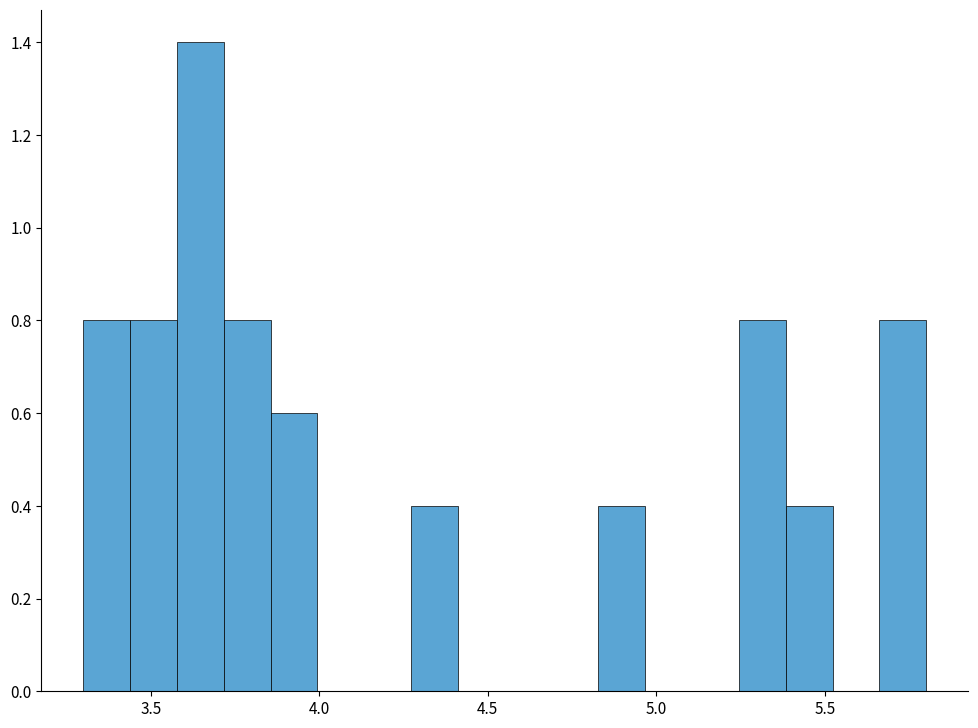

Read against the x-axis, roughly where is the centre of the tallest bar?

3.65